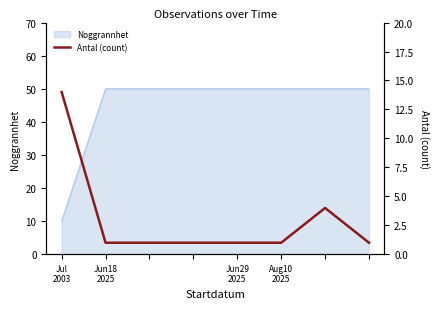

What is the highest value of the Noggrannhet series?

50